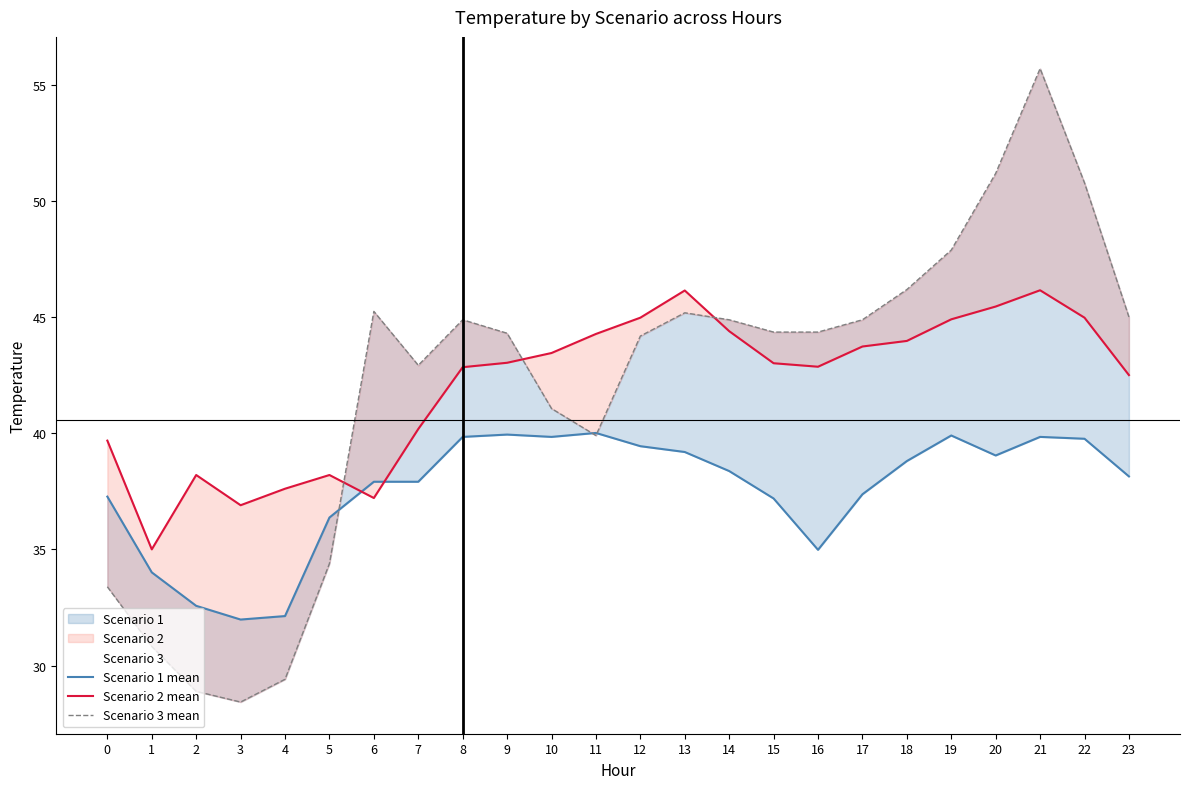

How many distinct data groups are displayed?

3